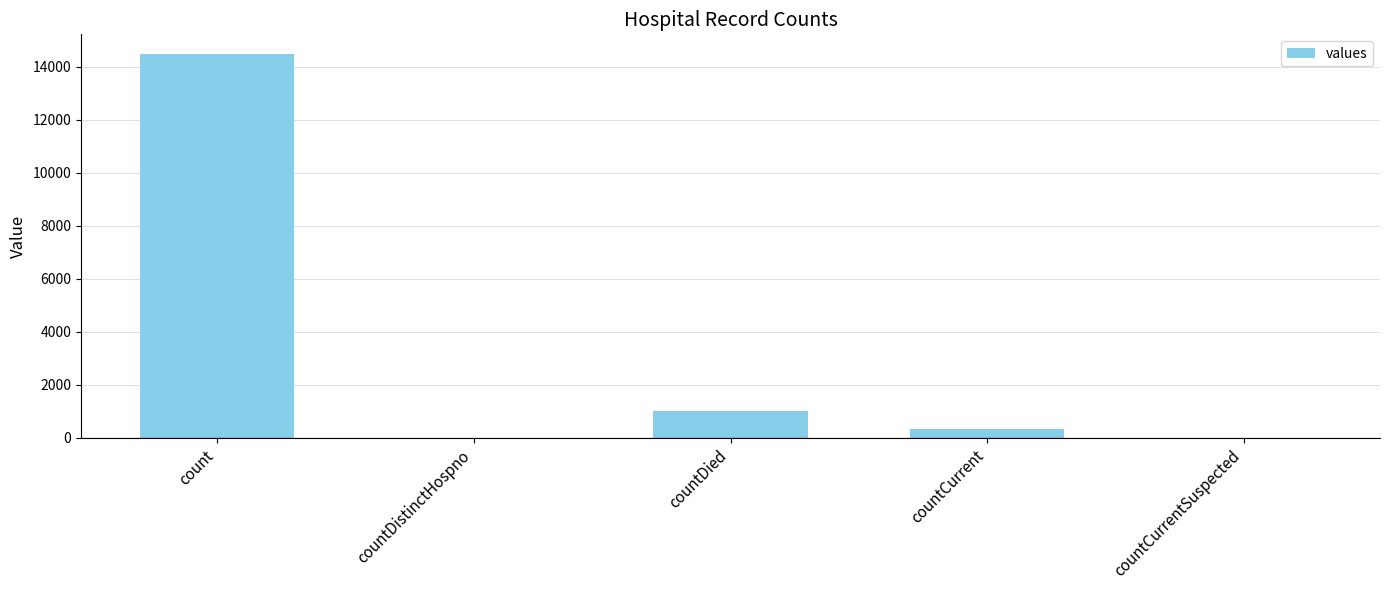

What is the maximum value shown in the chart?

14488